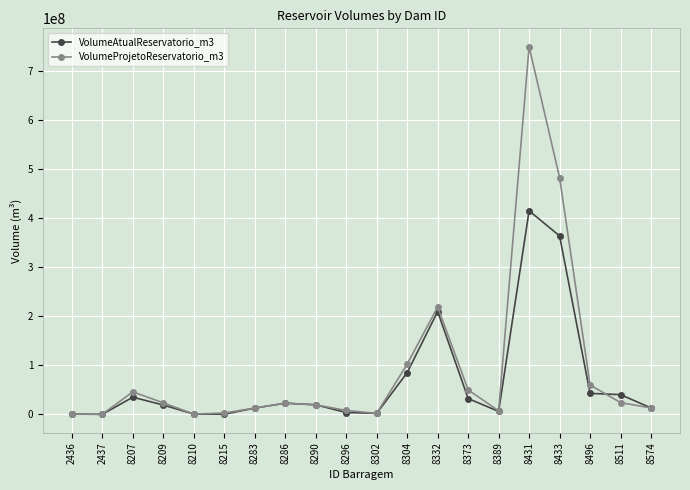

Which series has the largest range (max minus min)?

VolumeProjetoReservatorio_m3